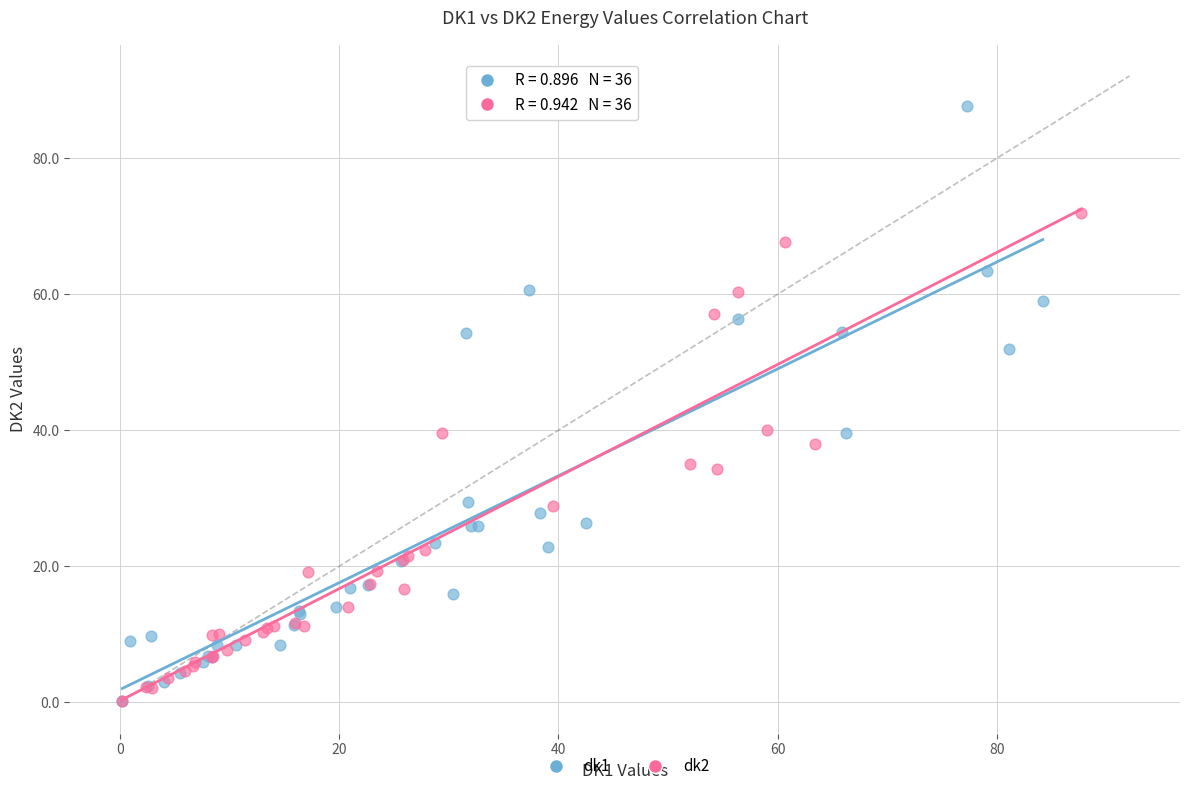

Which series has the largest Y range (max minus min)?

dk1